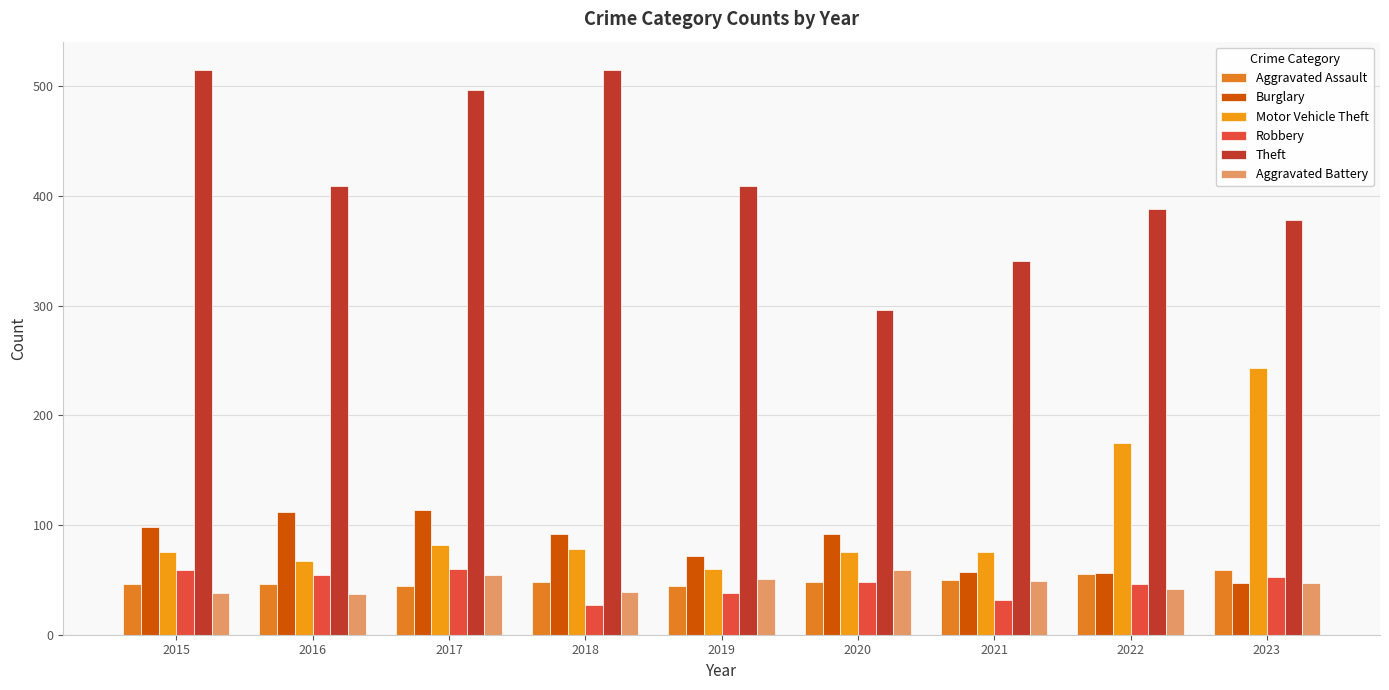

What is the spread (max minus min) of values at 2016?

372